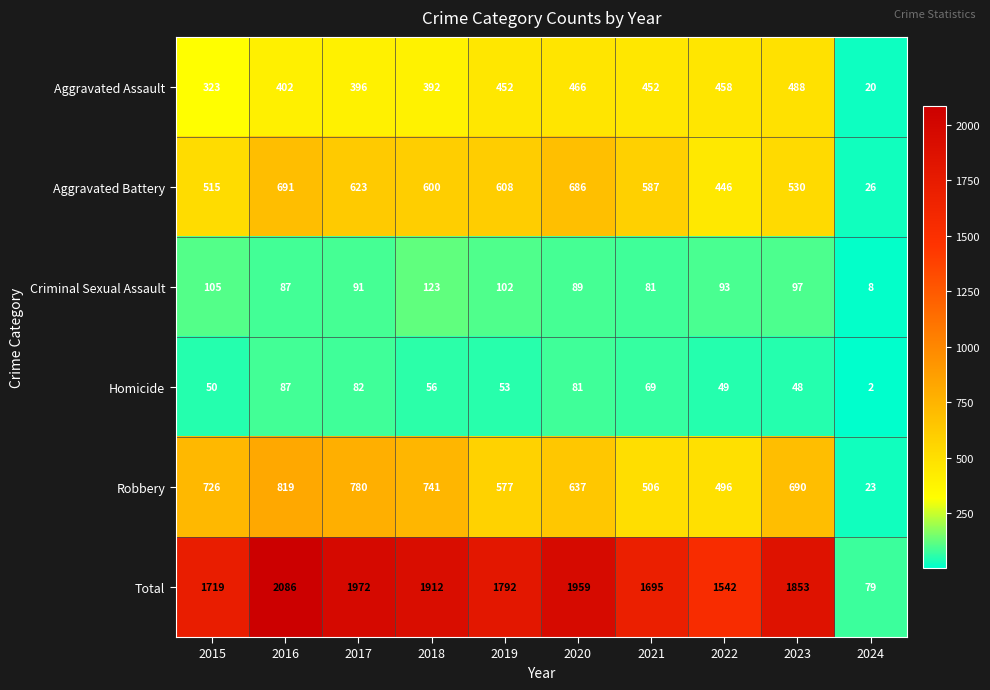

Count the number of categories in the chart.

10